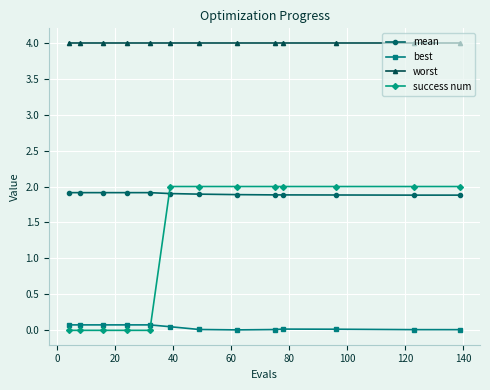

What is the value of the mean point at the 6th from the left?

1.9